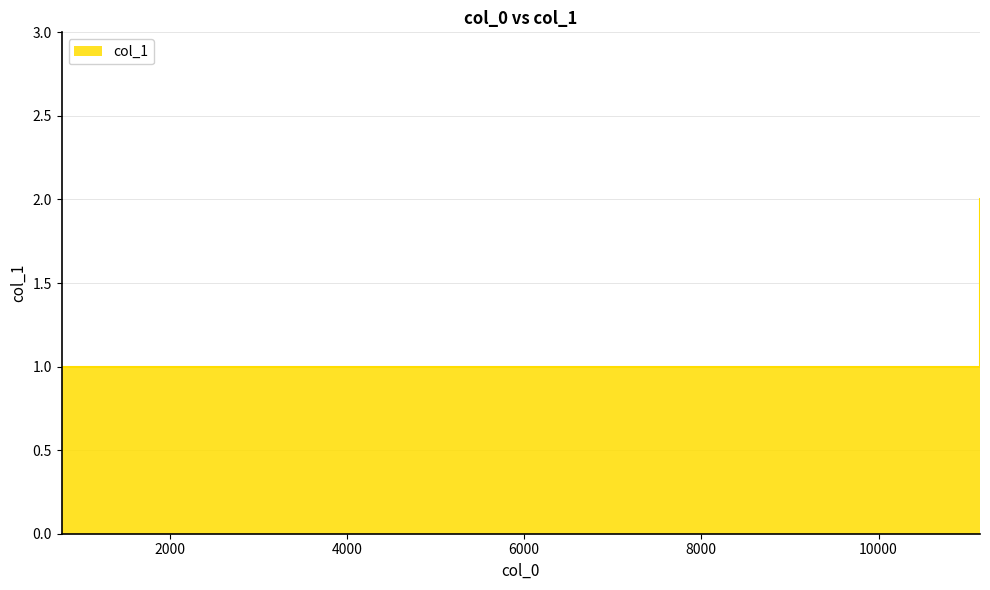

Reading right to left, list all the values displayed in this chart.

11145=2	10704=1	10266=1	9033=1	7103=1	7053=1	6958=1	5804=1	5796=1	4768=1	2940=1	1403=1	1383=1	1110=1	1073=1	781=1